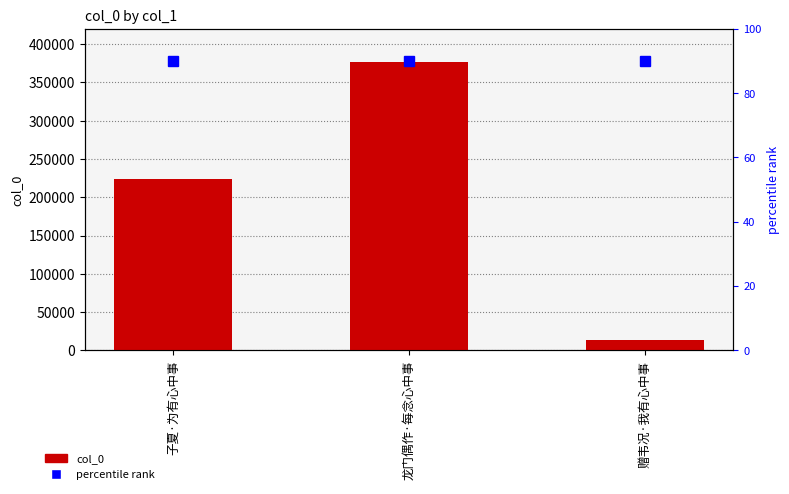

What is the sum of all col_0 values?

613641